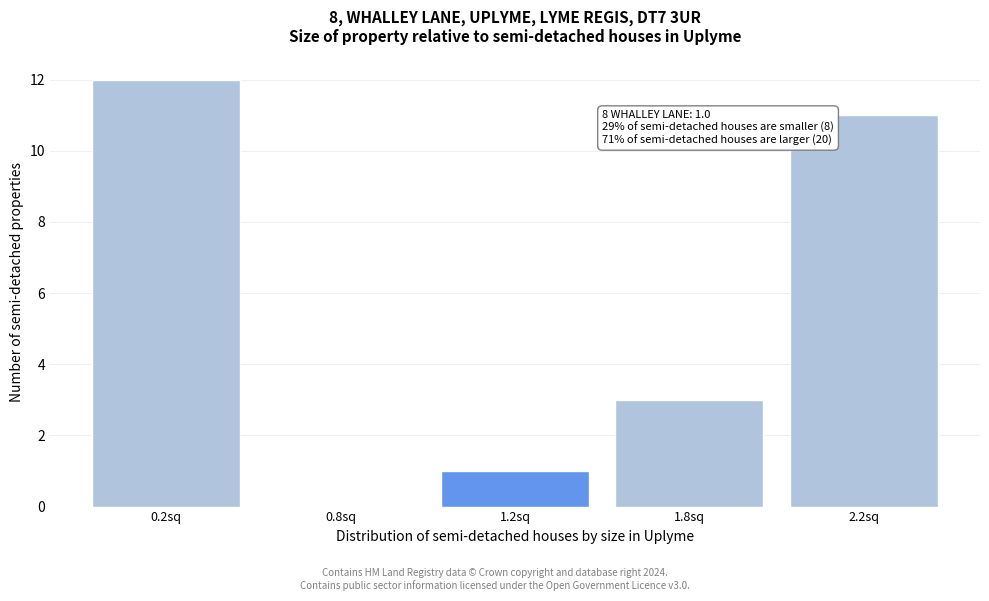

Reading left to right, list all the values displayed in this chart.

0.2sq=12	0.8sq=0	1.2sq=1	1.8sq=3	2.2sq=11